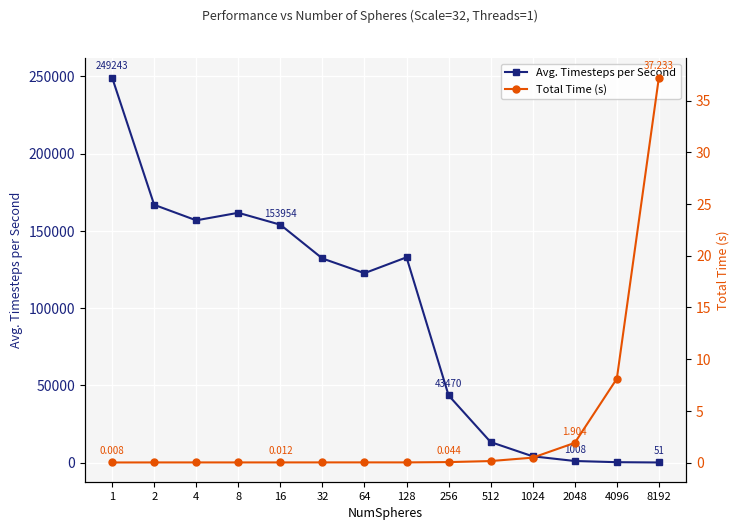

Where is the first local maximum for Total Time (s)?

4